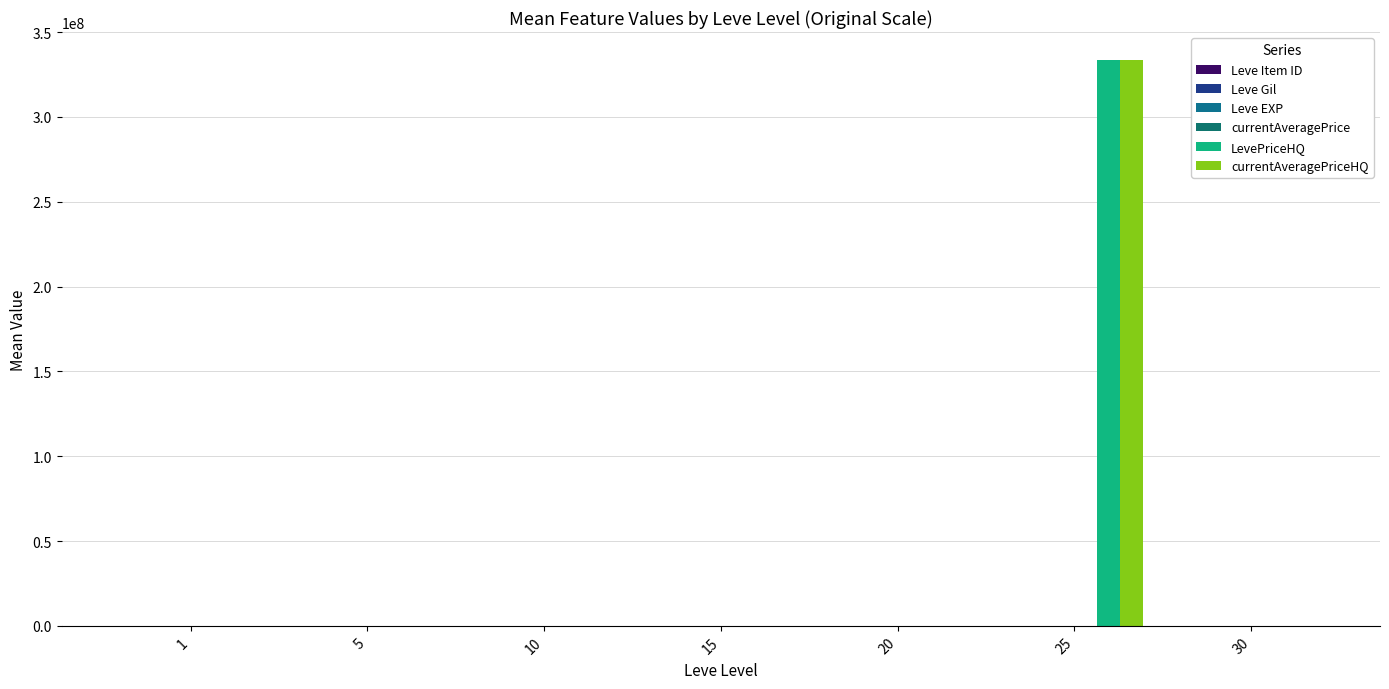

Count the number of categories in the chart.

7